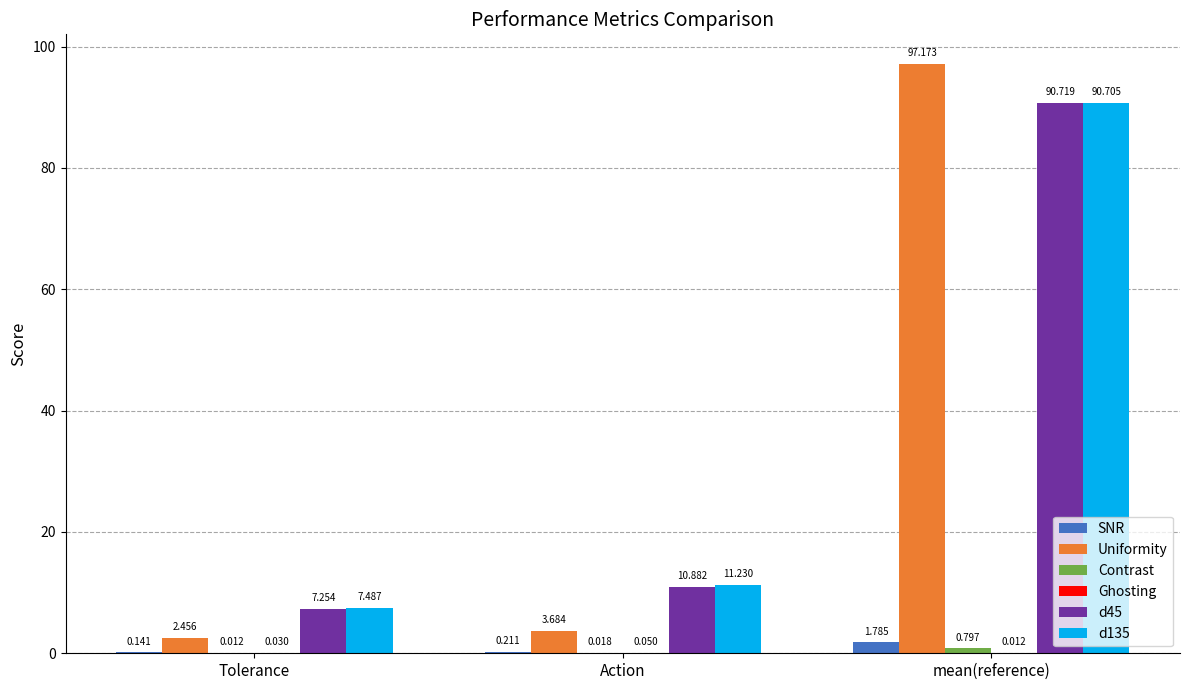

At which category is the sum across all series the highest?

mean(reference)